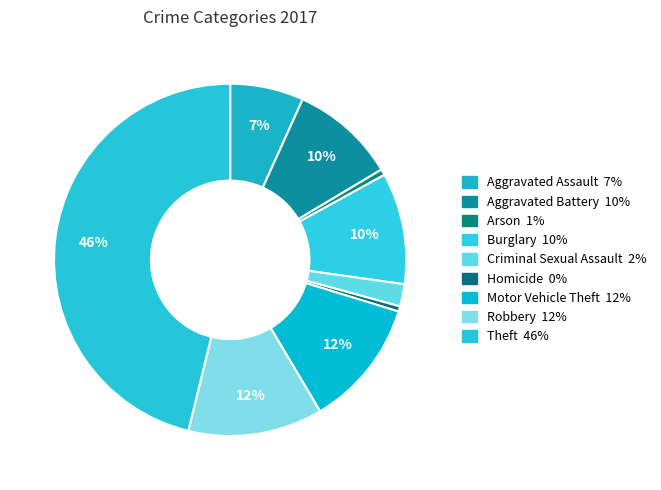

To the nearest percent, what is the average slice percentage?

11%